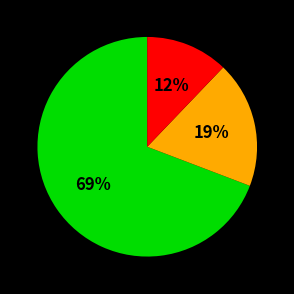

Is there a majority slice in this chart?

Yes